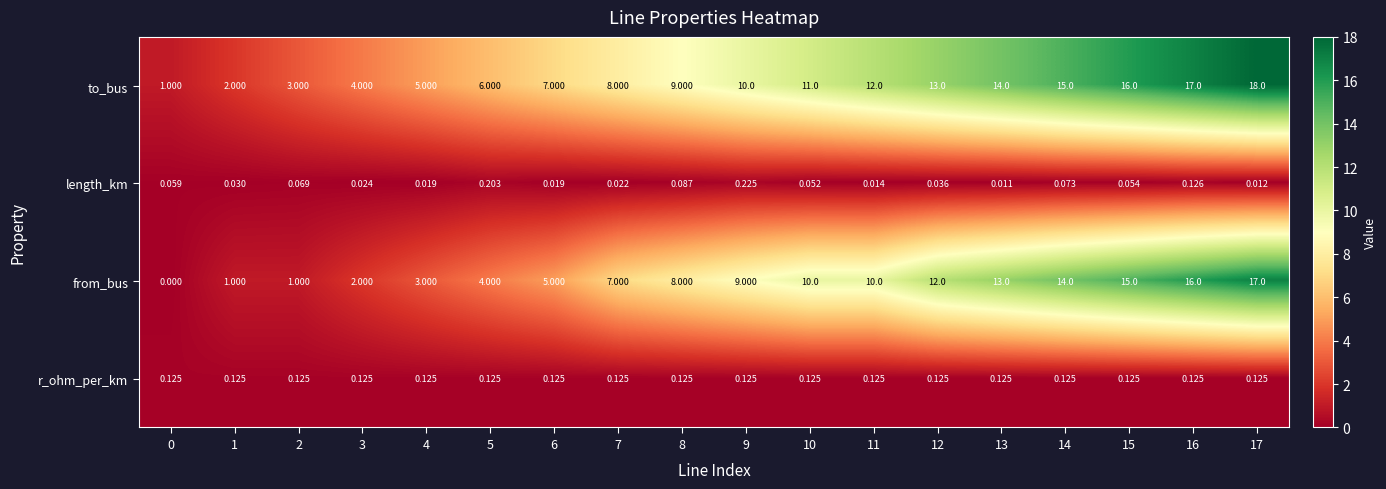

What is the greatest value displayed?

18.0